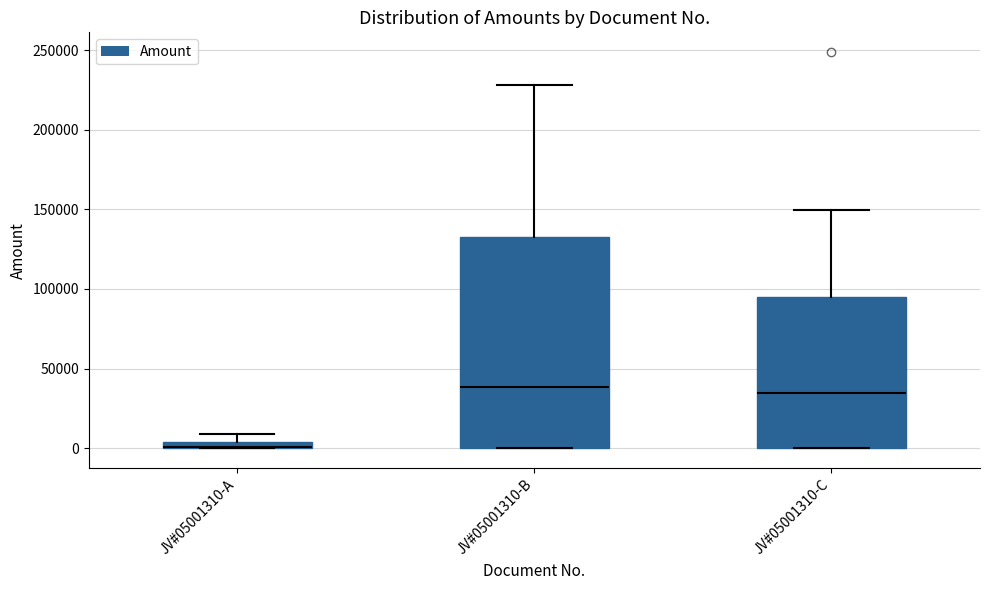

Where does the upper whisker of the box for JV#05001310-B end on the y-axis? The values are not printed on the chart, so give them approximately, as read against the axis.

230000